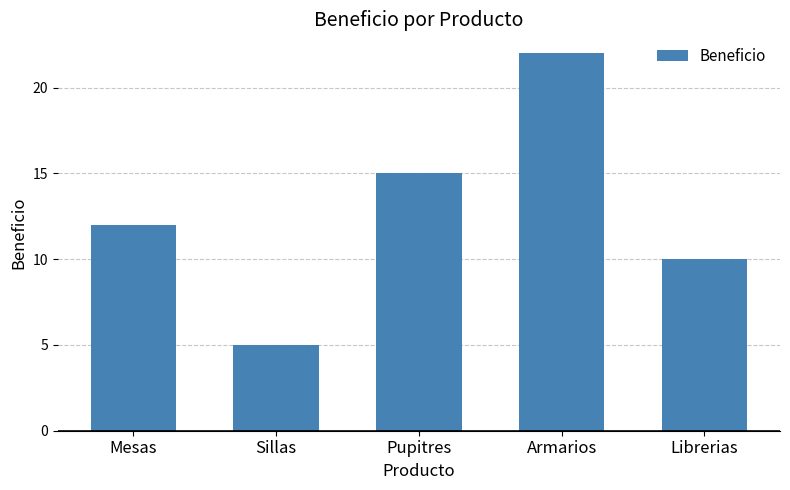

What value does the data have at Armarios?

22